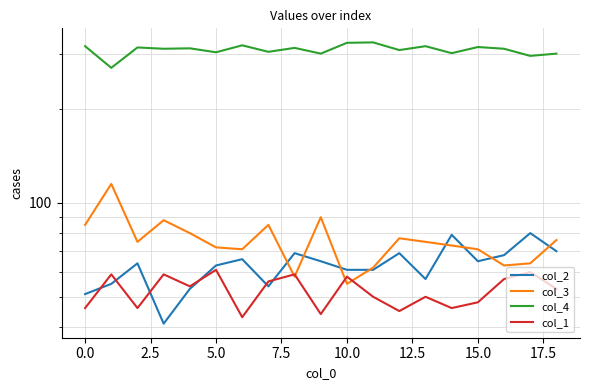

What is the average value of the col_1 series?

52